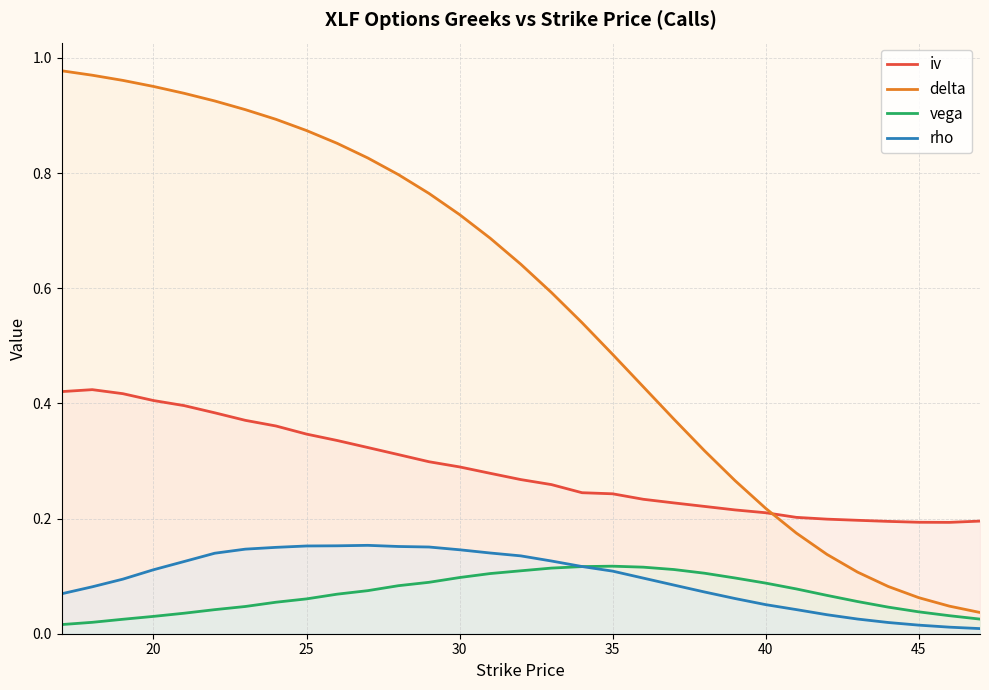

Which series has the largest range (max minus min)?

delta